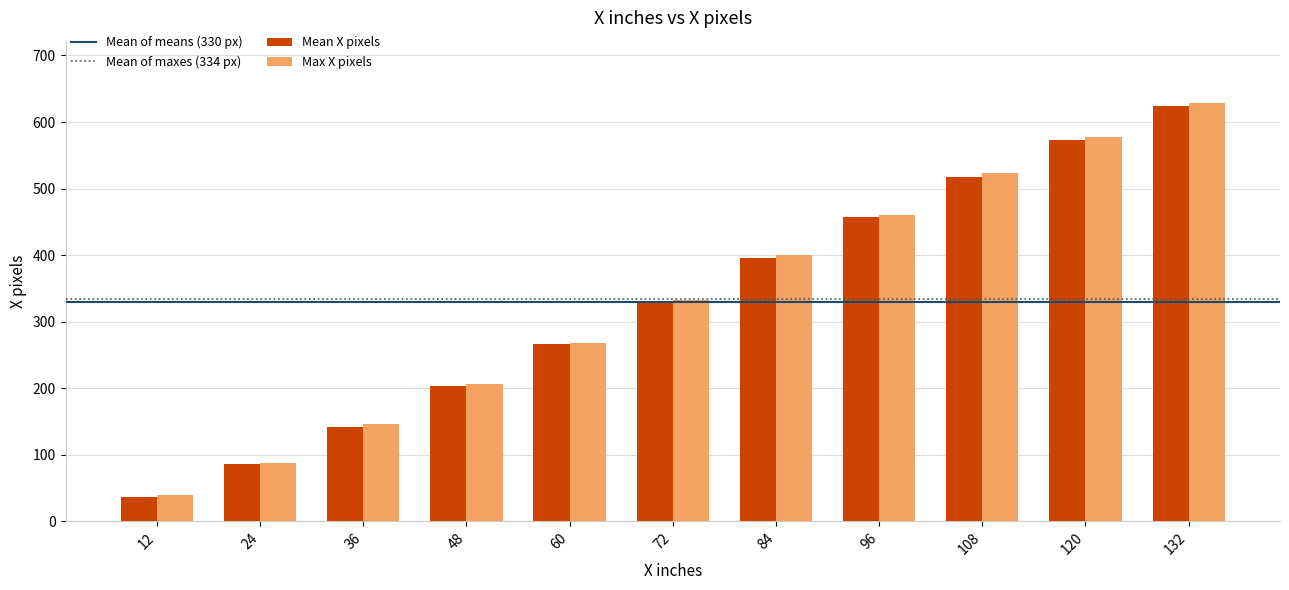

What is the maximum value for Mean X pixels?

623.5